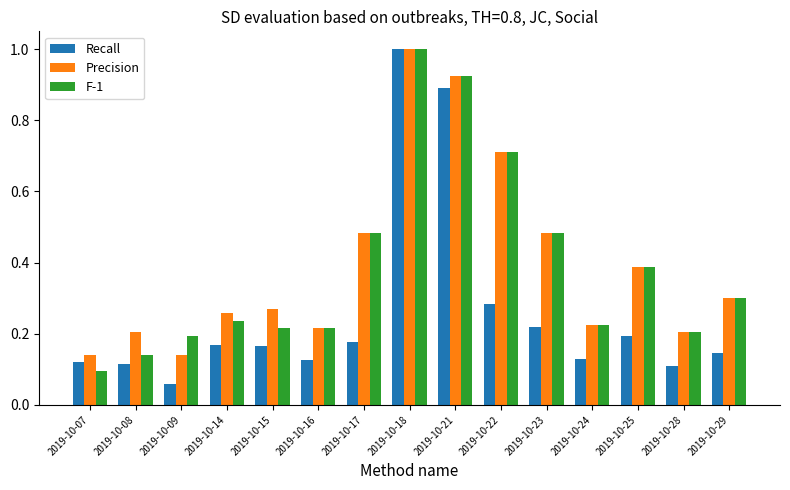

At which category does the chart reach its minimum across all series?

2019-10-09